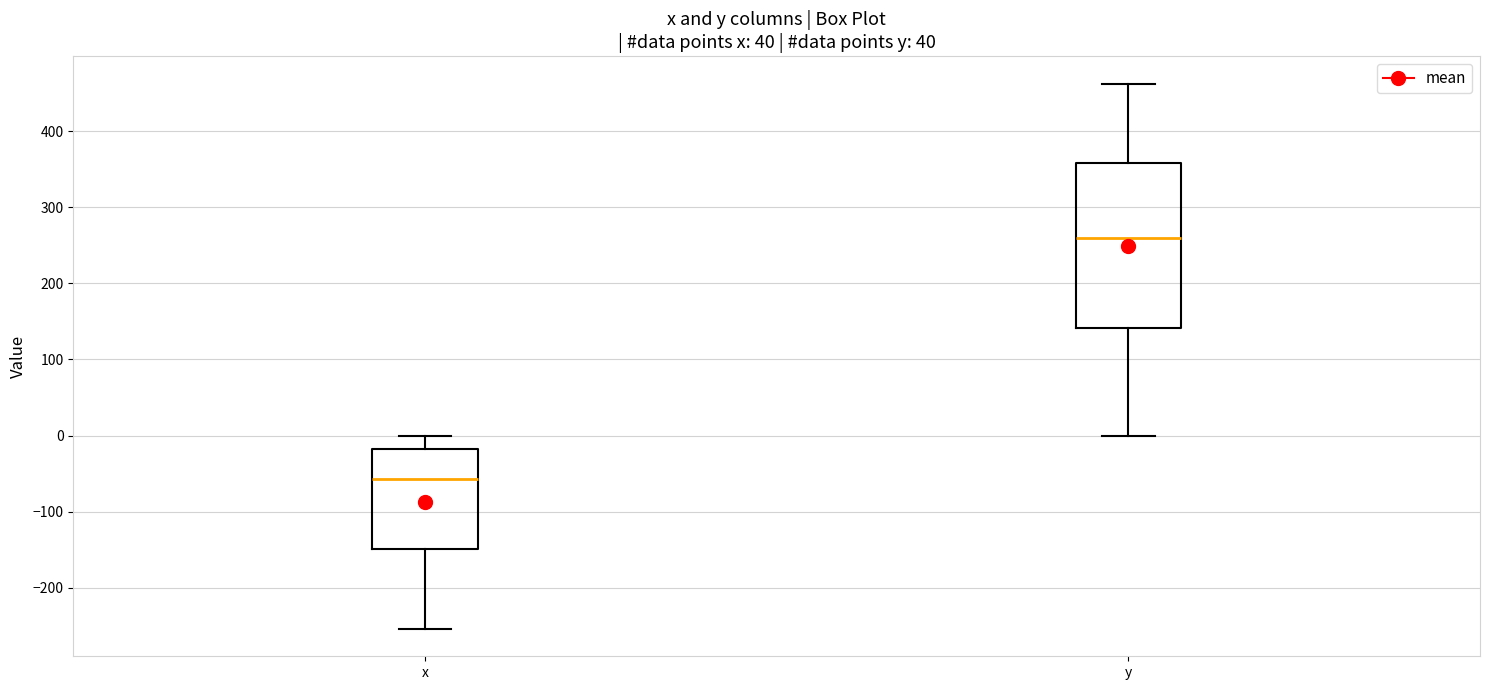

Where is the lower edge of the box for x on the y-axis? The values are not printed on the chart, so give them approximately, as read against the axis.

-150